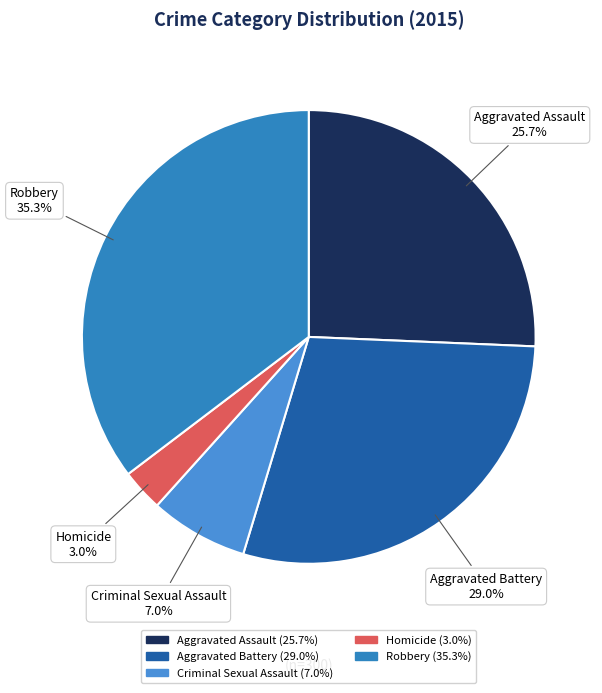

What percentage do Aggravated Battery and Homicide together represent?

32.0%